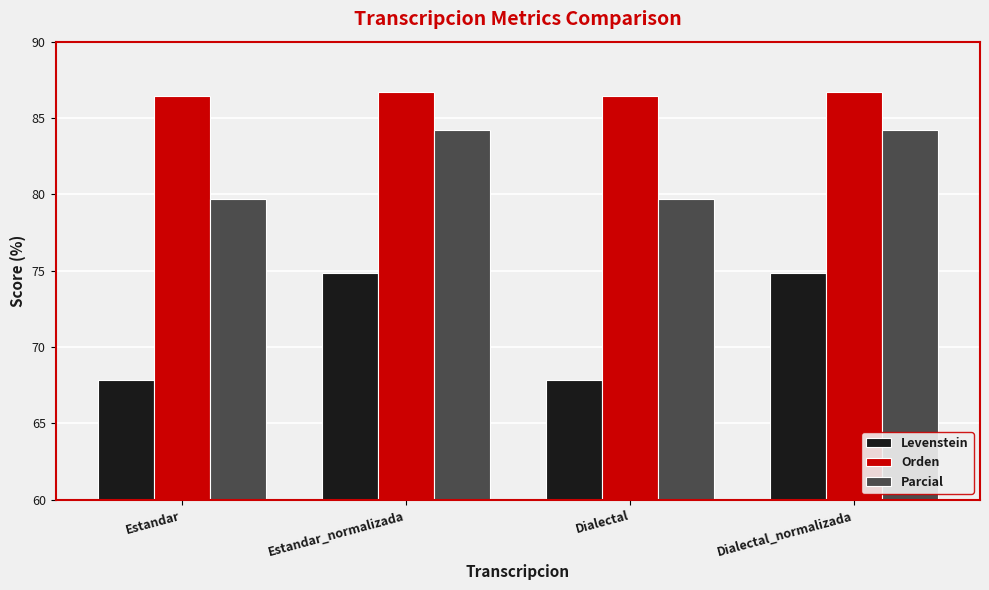

What are all the series names shown in the legend?

Levenstein, Orden, Parcial